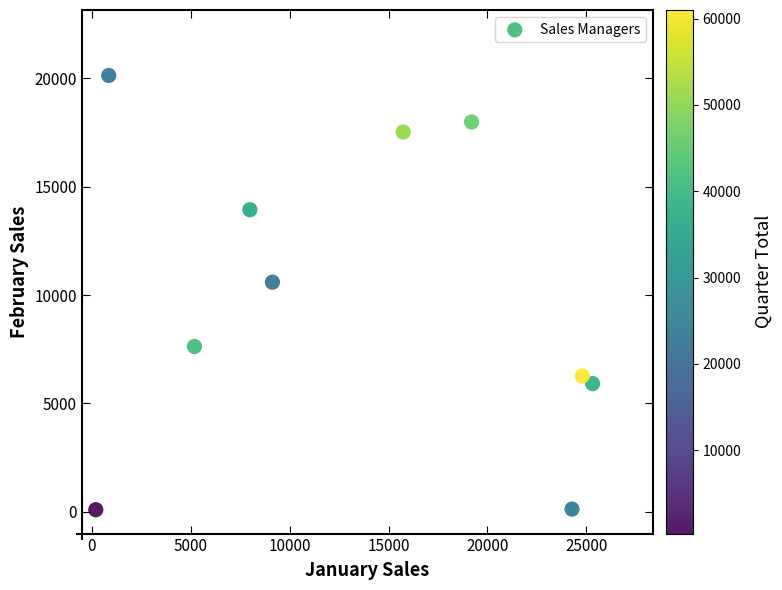

What is the range of Y values (max minus min)?

20023.1